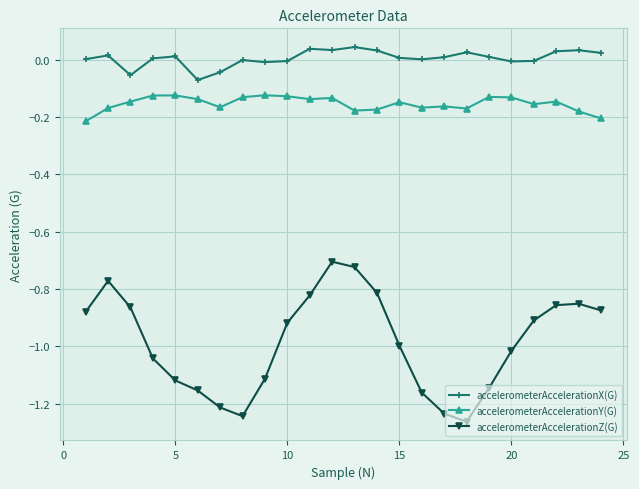

What is the sum of all accelerometerAccelerationZ(G) values?

-23.7